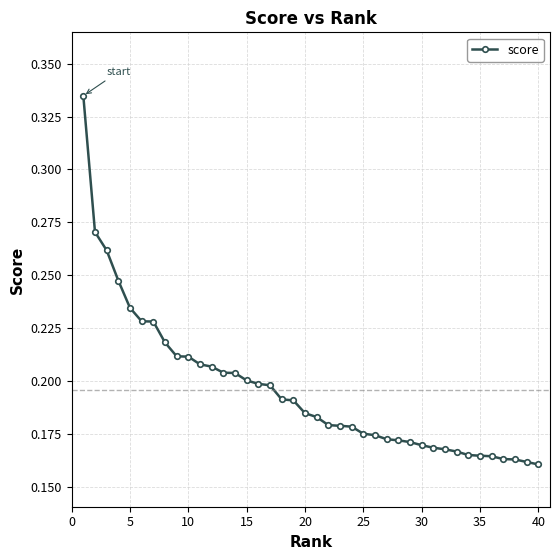

Count the values in the range 0 to 1.

40